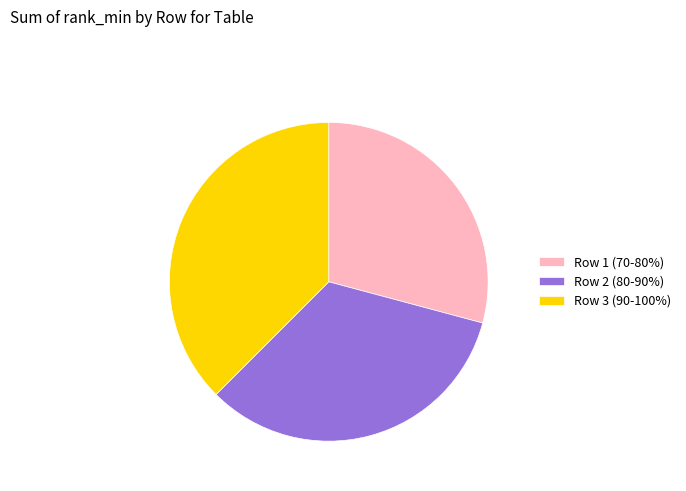

Approximately how many times larger is the value at Row 3 (90-100%) compared to Row 2 (80-90%)?

1.1